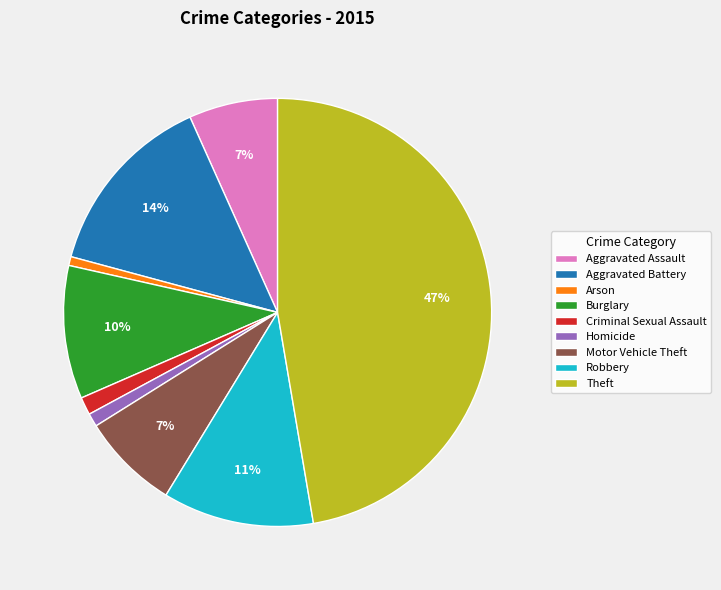

Is there a majority slice in this chart?

No